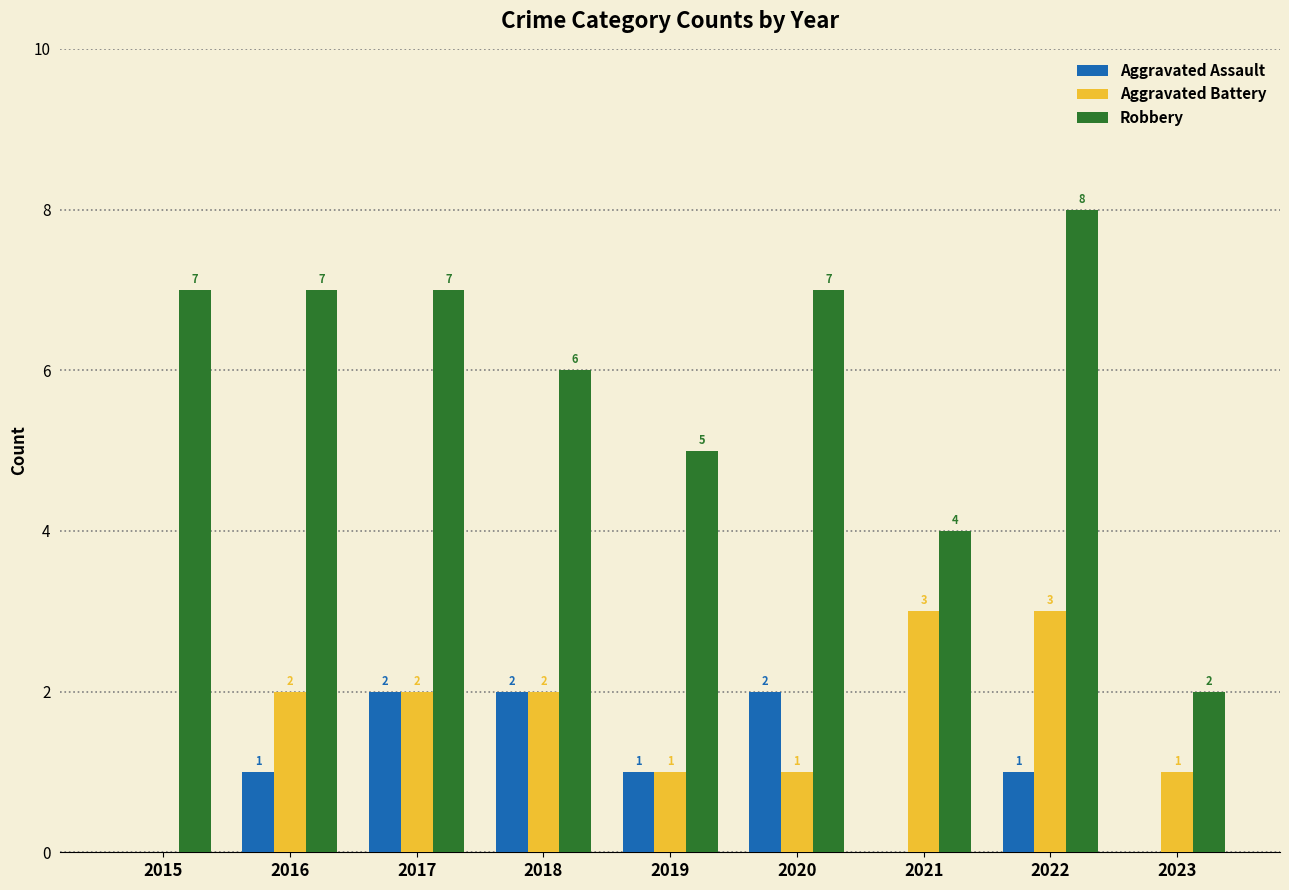

The value of Robbery at 2015 is 7. True or false?

True